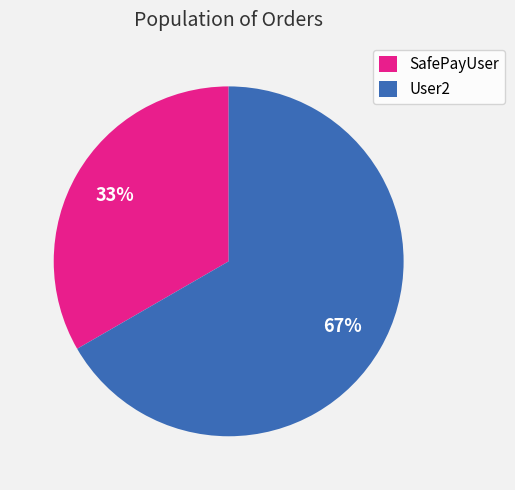

Count the number of slices in the pie.

2